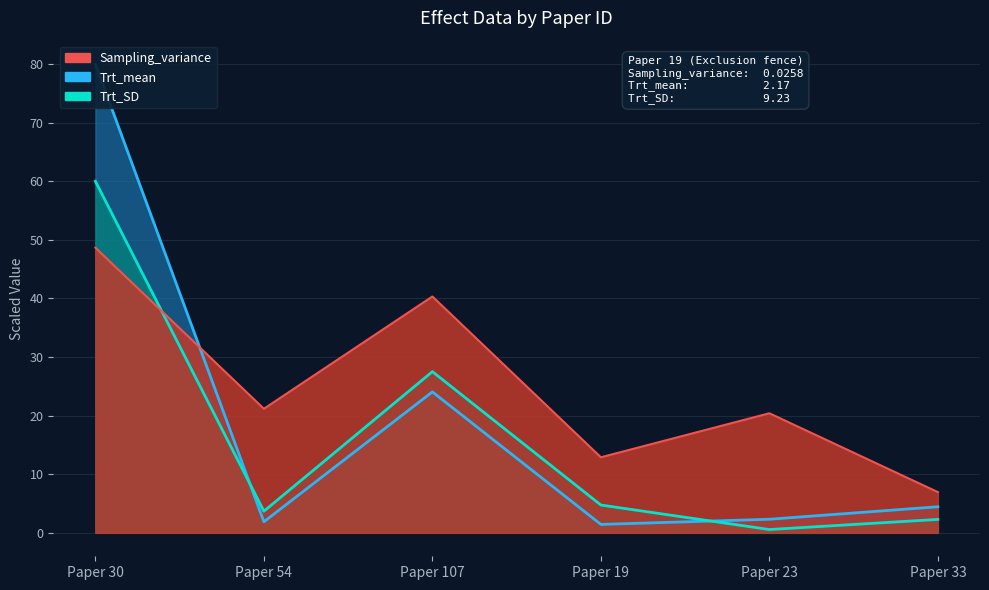

What is the label of the 1st point from the left?

Paper 30